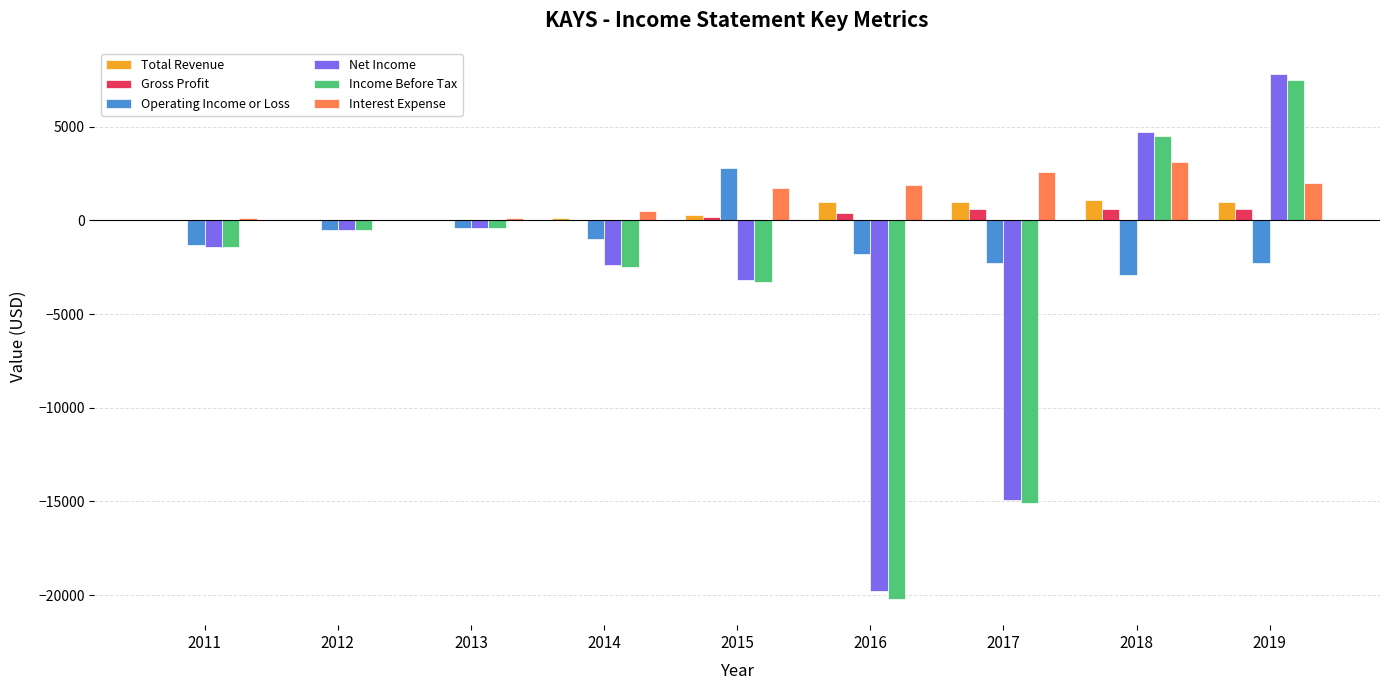

How many Gross Profit values are between 0 and 600?

9